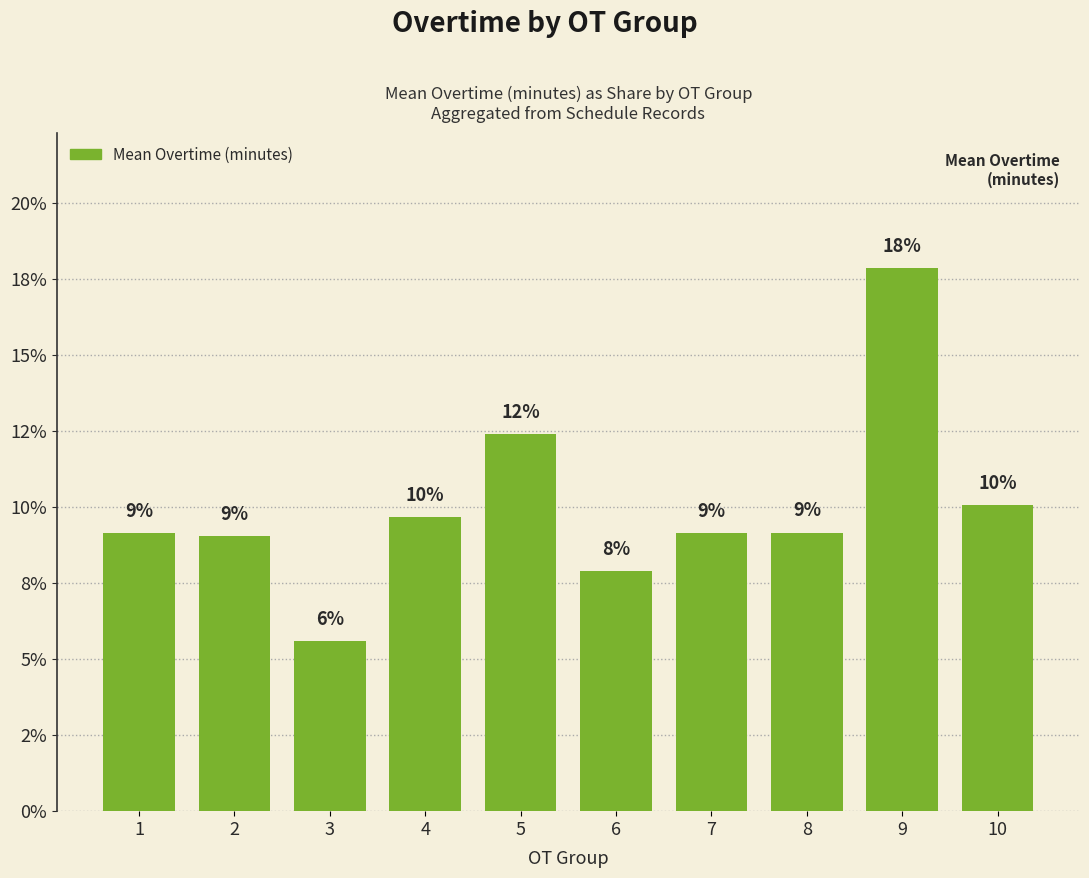

The value at 7 is 0.1. True or false?

True